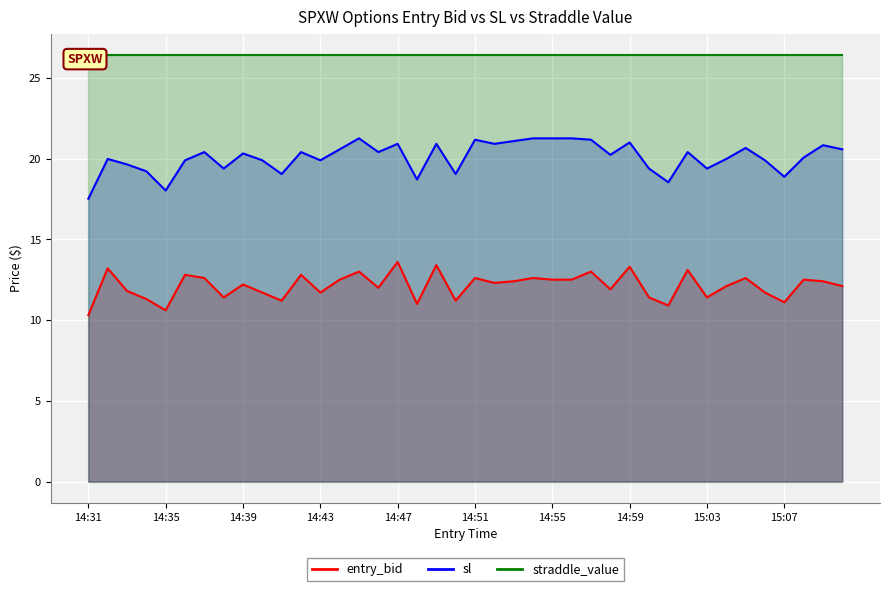

What is the label of the 14th point from the right?

14:57